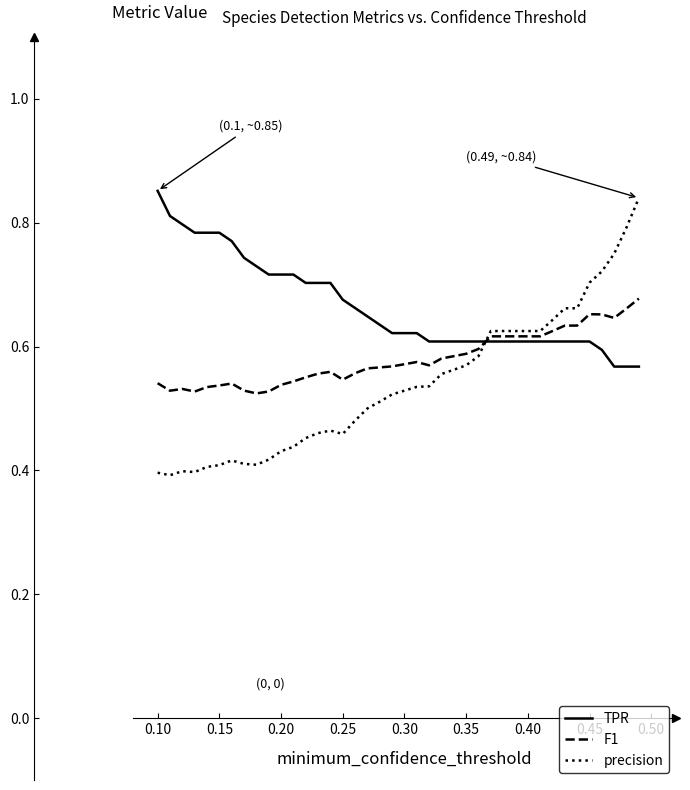

Which series has the largest total across all categories?

TPR